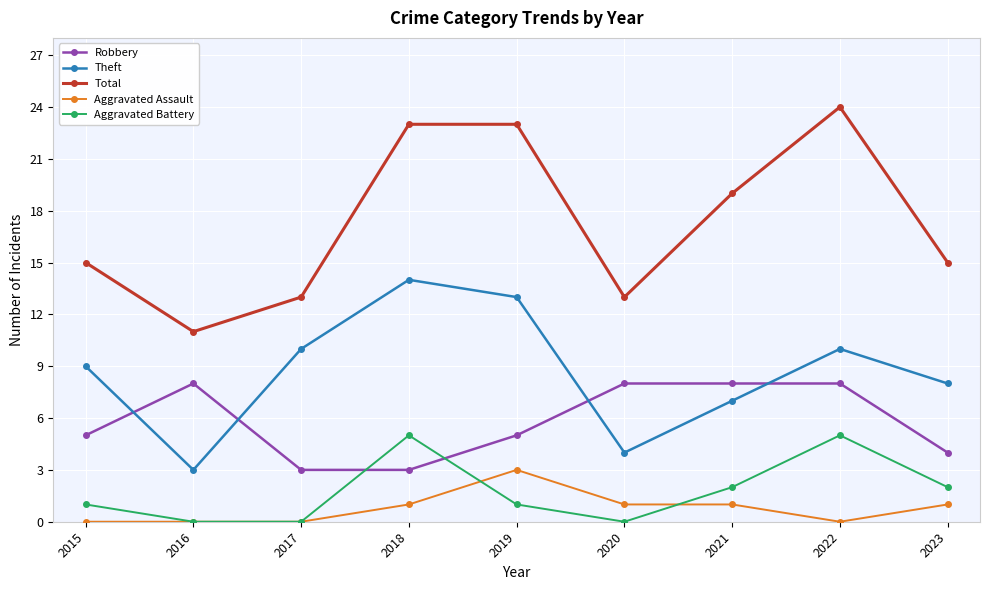

Where is Theft nearest to the value 8?

2023